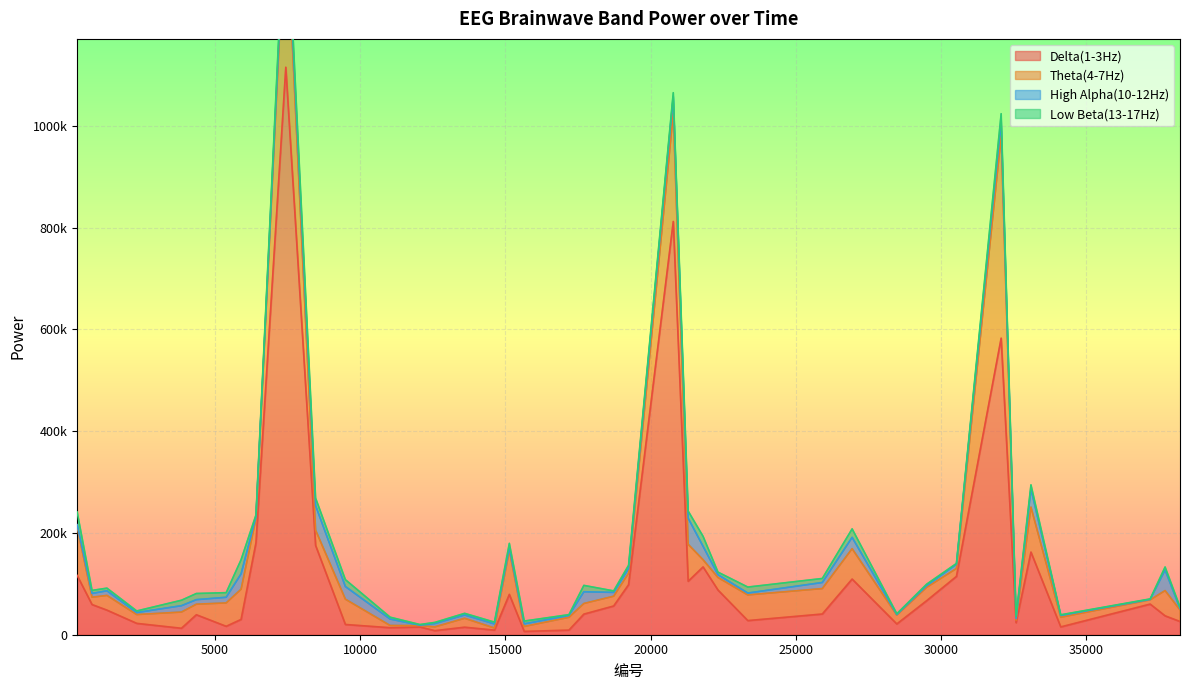

Where is the first local maximum for High Alpha(10-12Hz)?

1287